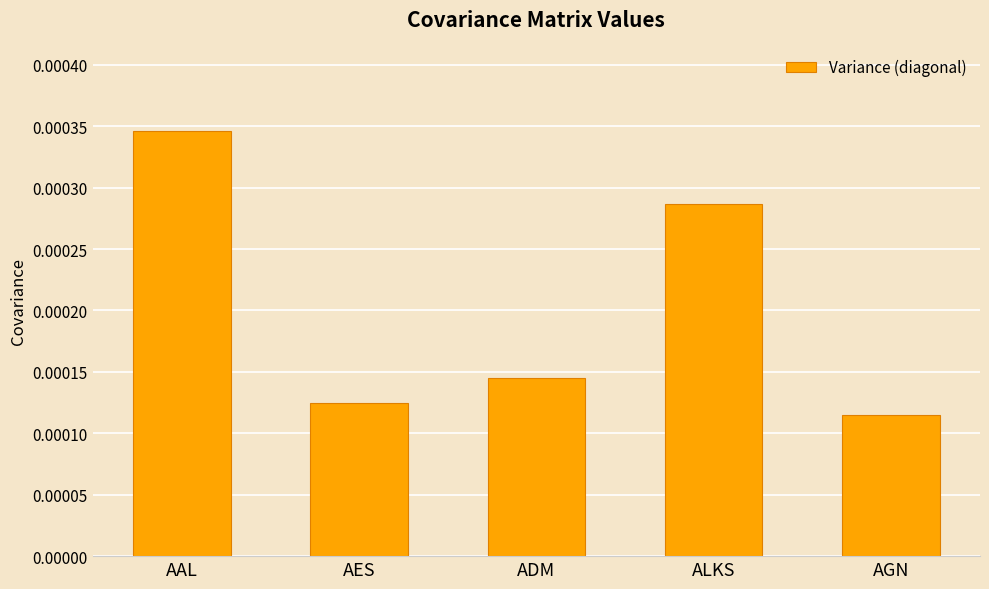

Rank the categories by value from highest to lowest.

AAL, ALKS, ADM, AES, AGN